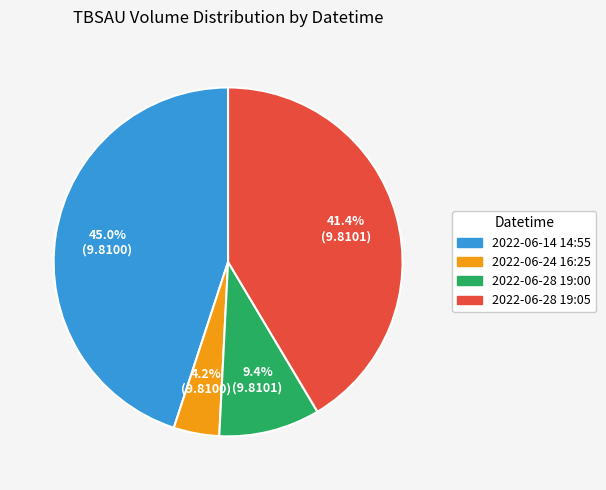

Between 2022-06-24 16:25 and 2022-06-14 14:55, which is larger?

2022-06-14 14:55